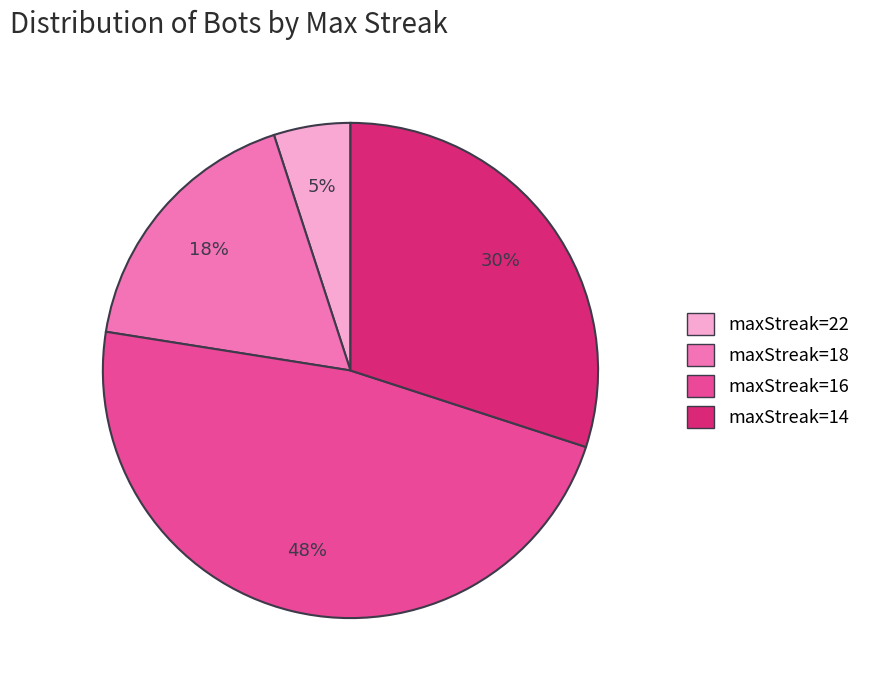

Is there any slice that represents more than half of the pie?

No